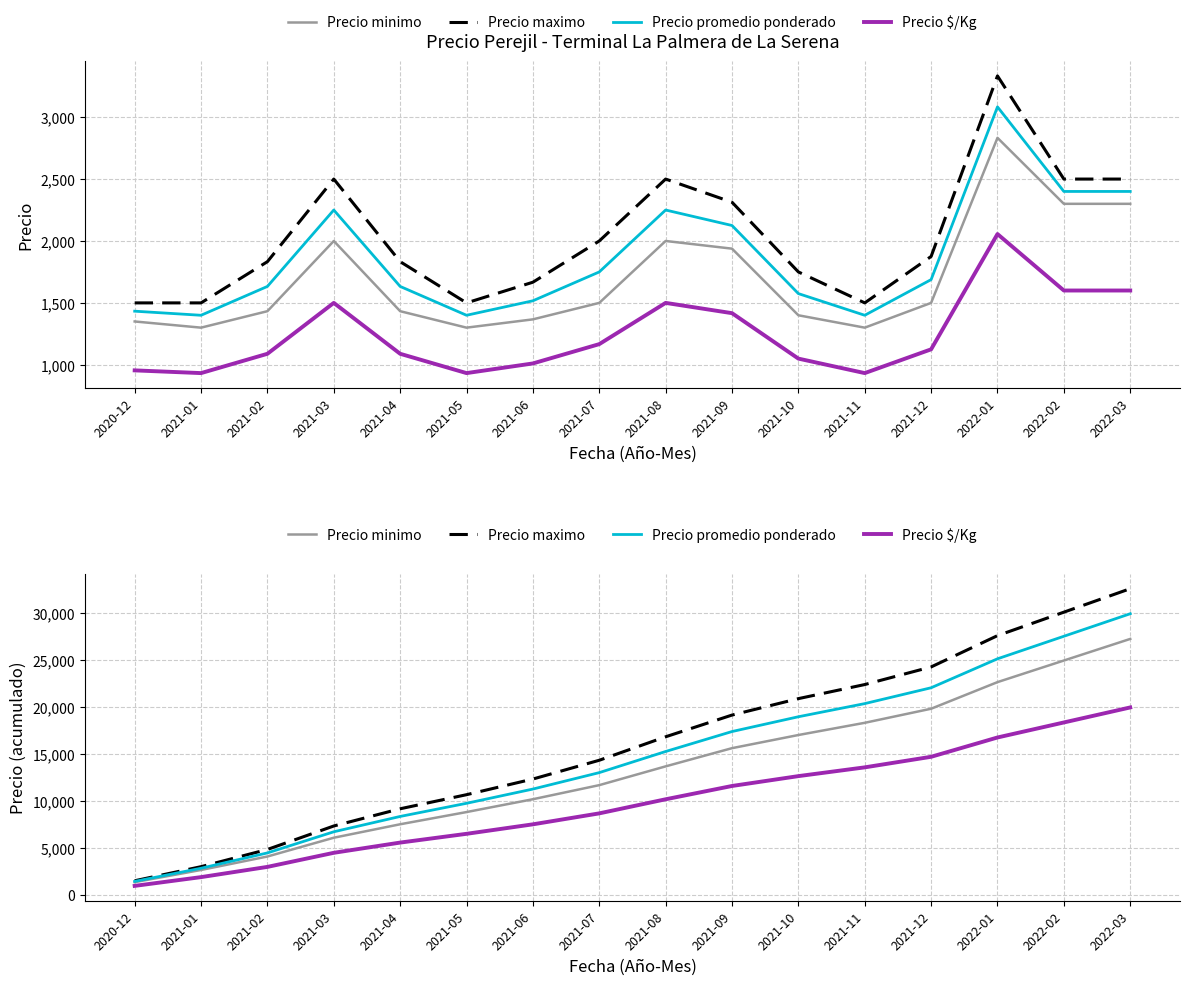

Count the number of categories in the chart.

16